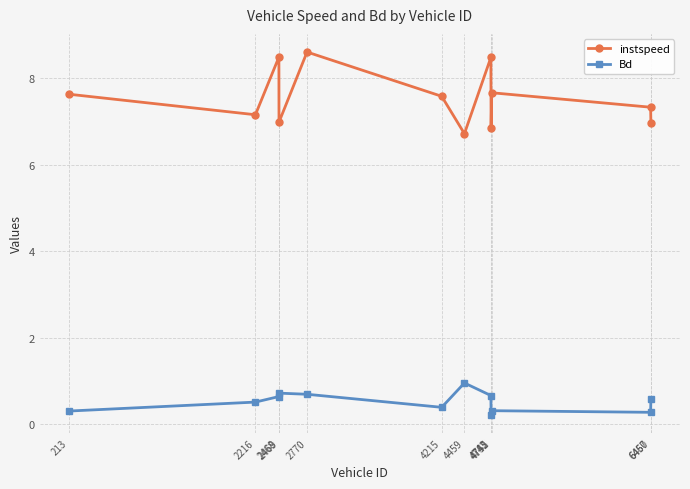

True or false: Bd and instspeed cross at least once.

False